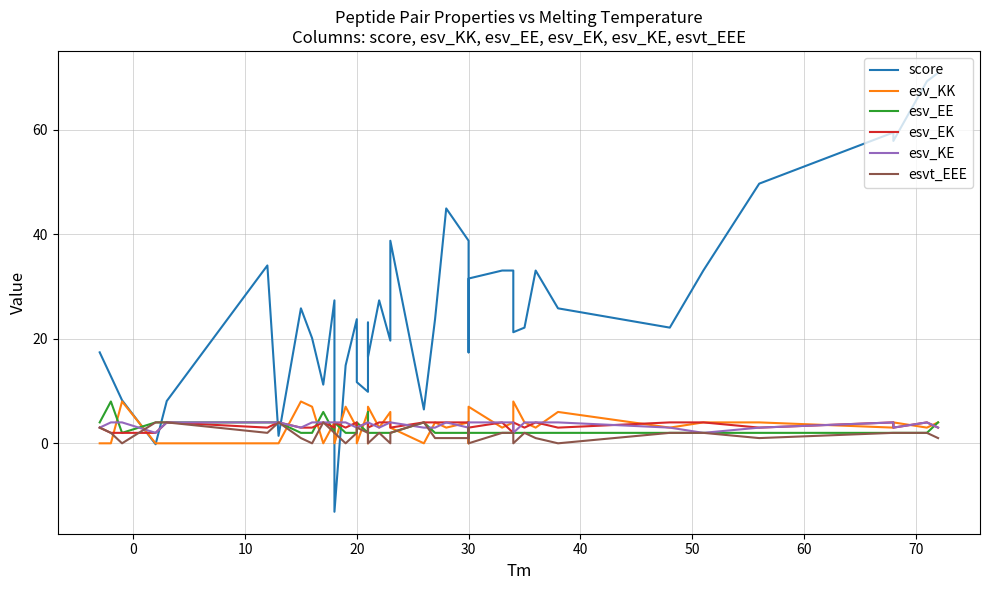

How many interior local valleys does the esv_EE series have?

3